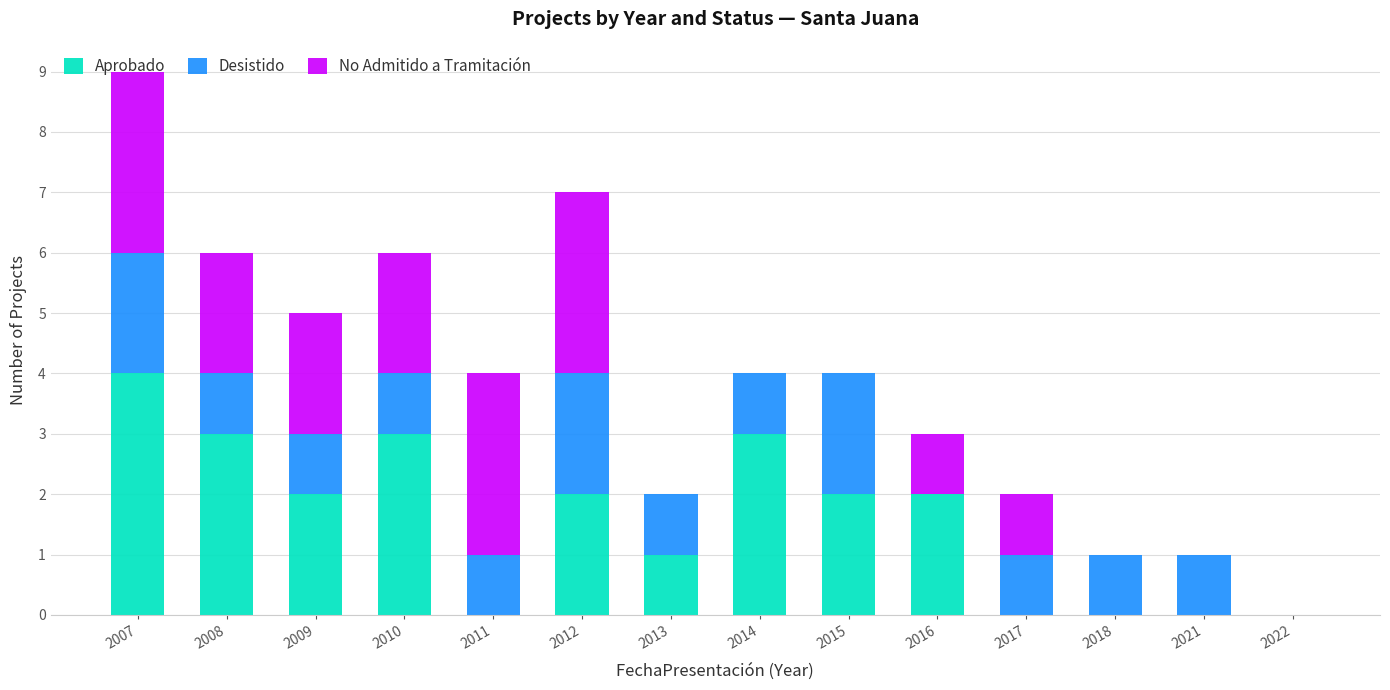

What is the total value across all series at 2015?

4